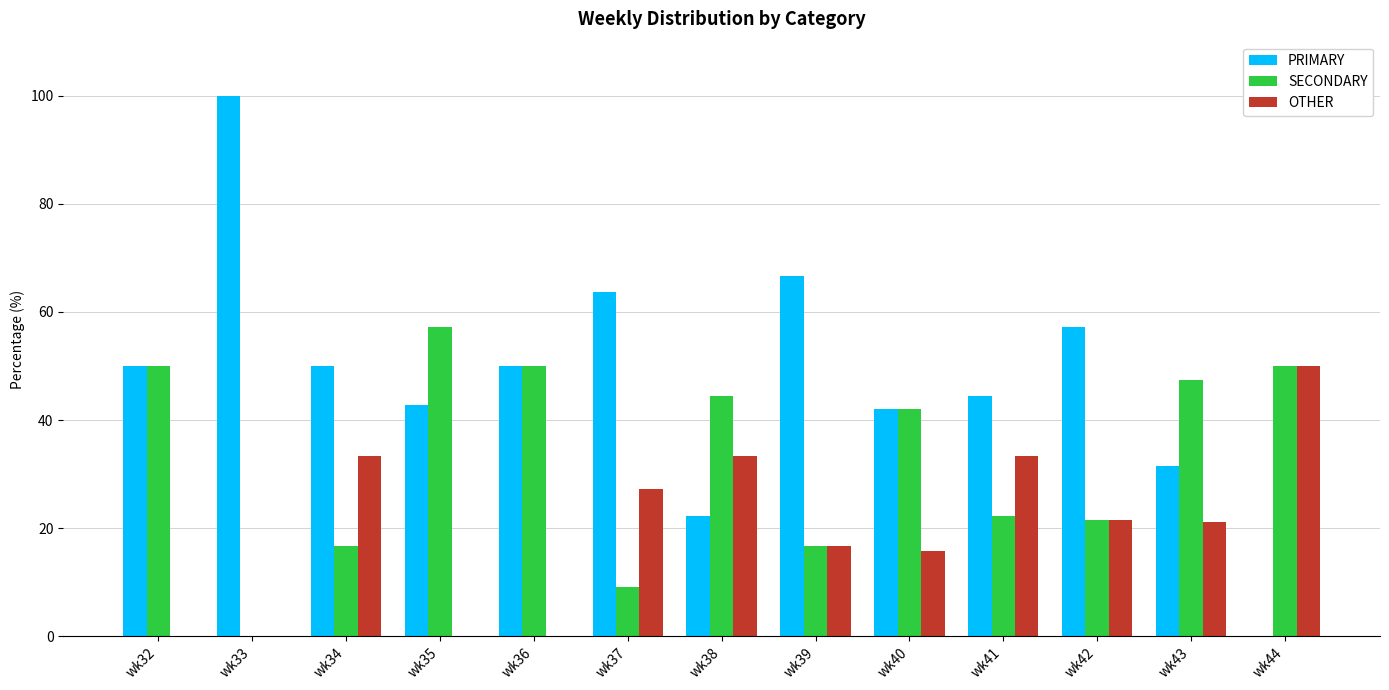

What is the total value across all series at wk41?

100.0